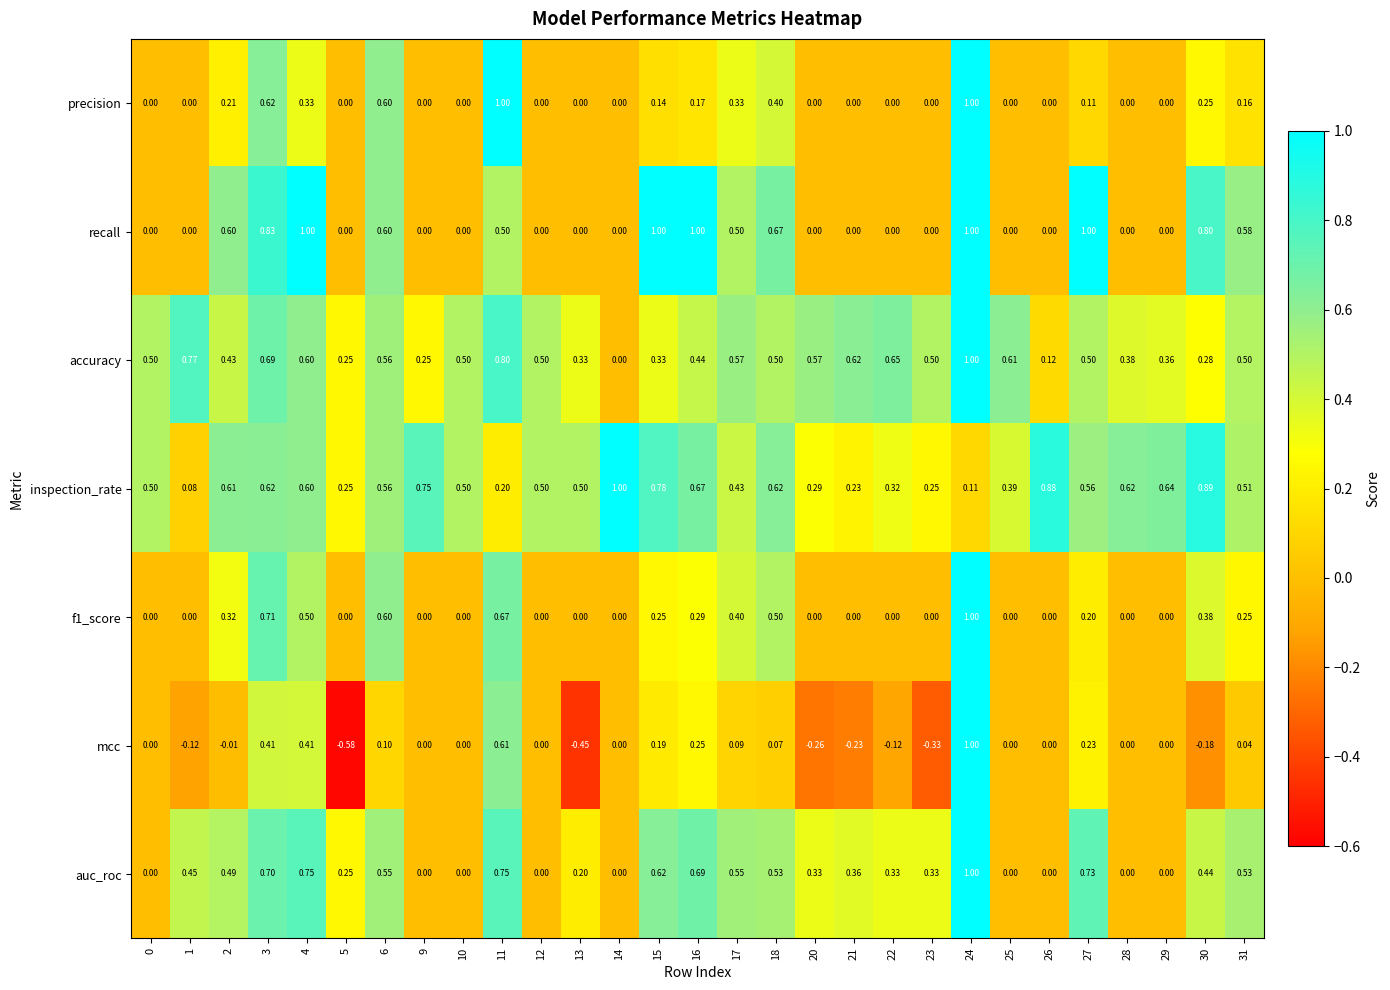

At which category does the chart reach its minimum across all series?

5